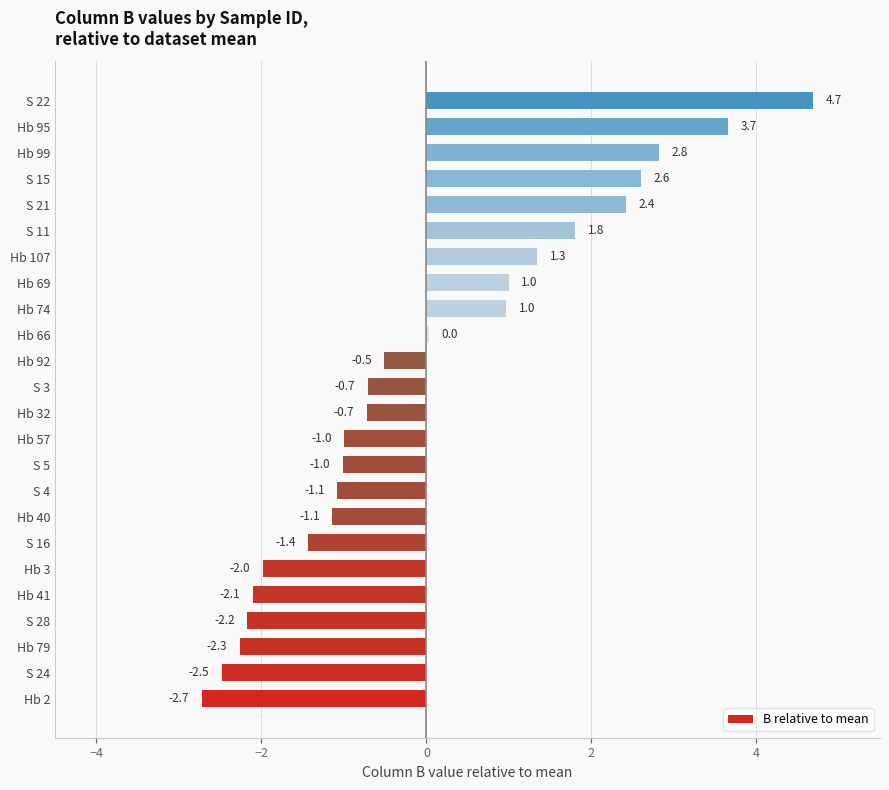

At which label is the value closest to 0?

Hb 66